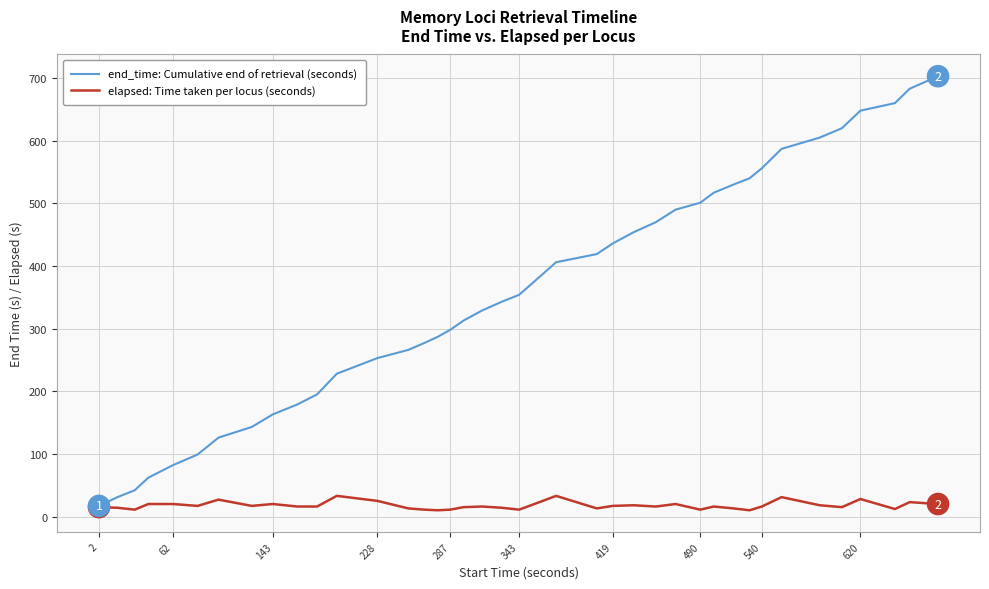

True or false: elapsed: Time taken per locus (seconds) has more than 0 interior local peaks.

True